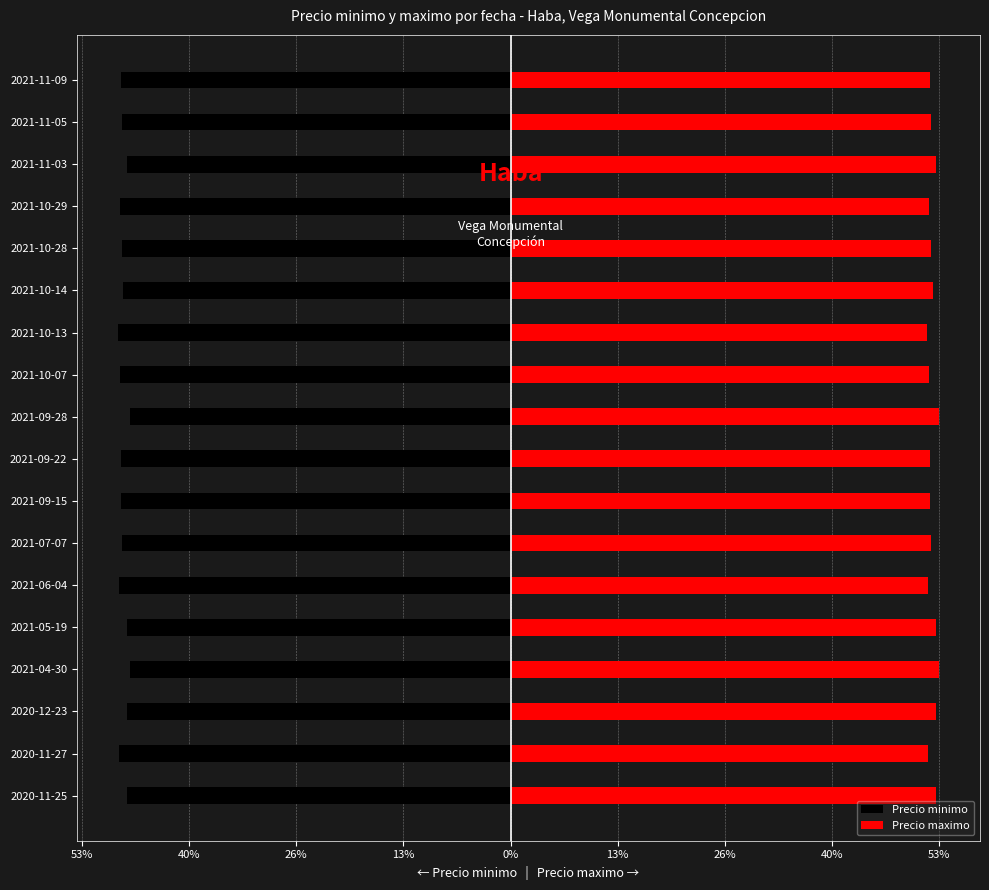

What is the highest value of the Precio minimo series?

-0.5